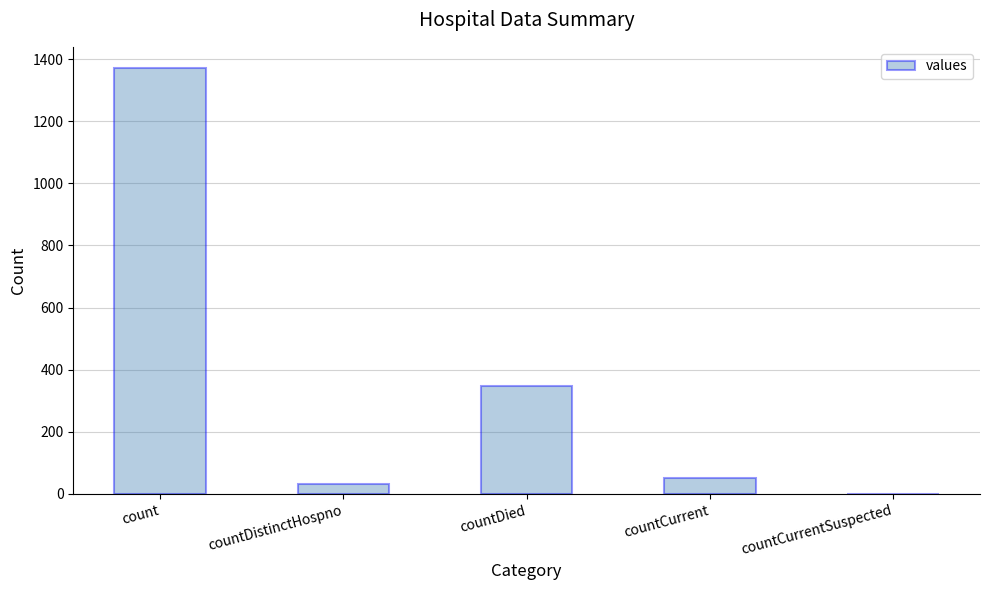

What is the greatest value displayed?

1371